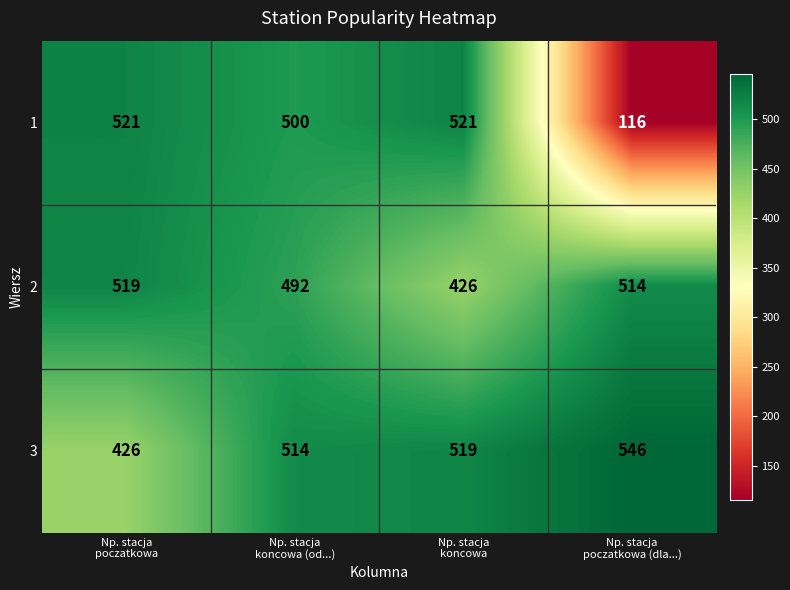

At how many categories does at least one series exceed 128?

4